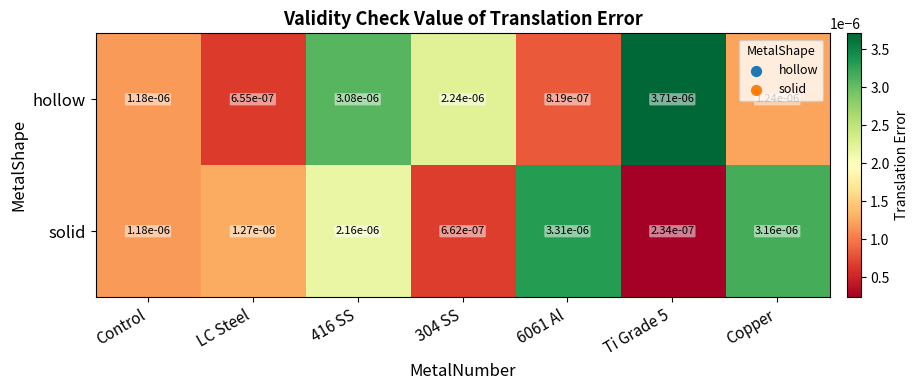

At 416 SS, list the series in order from largest to smallest.

hollow, solid